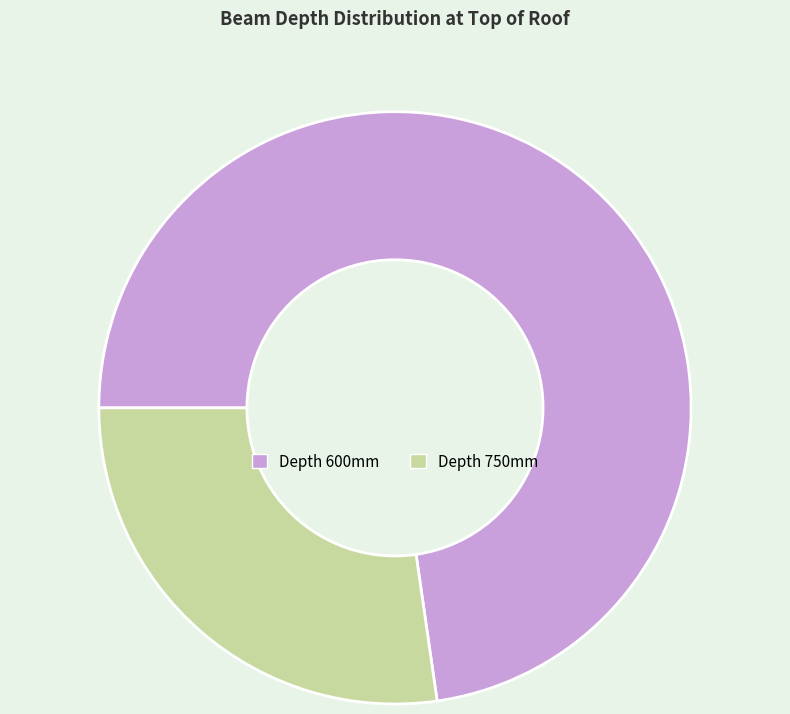

The Depth 750mm slice represents 42% of the pie. True or false?

False